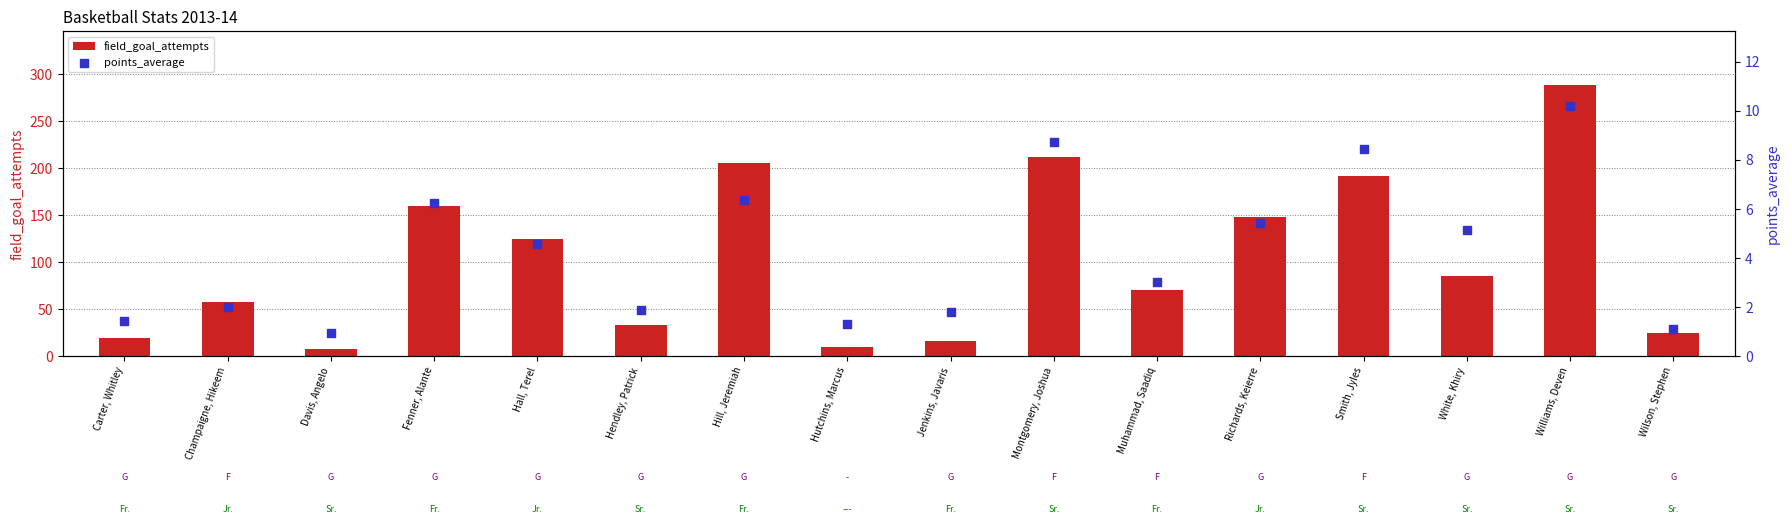

What are all the series names shown in the legend?

field_goal_attempts, points_average